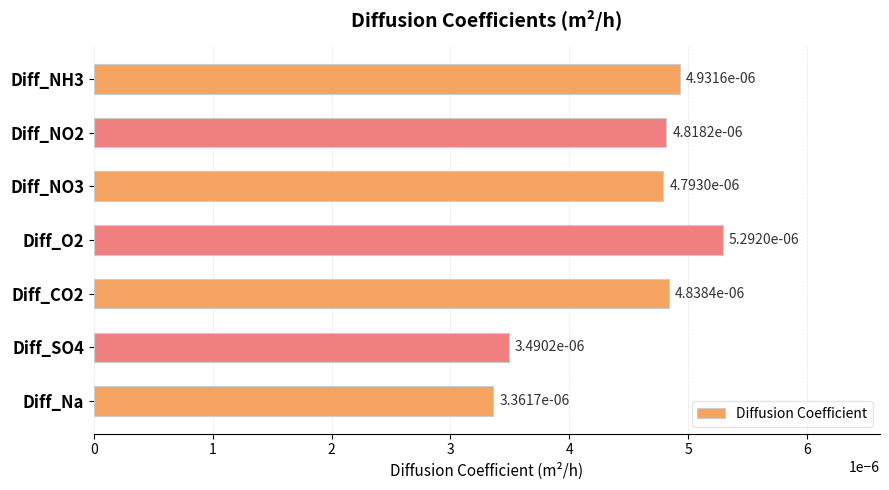

How many data points does each series have?

7